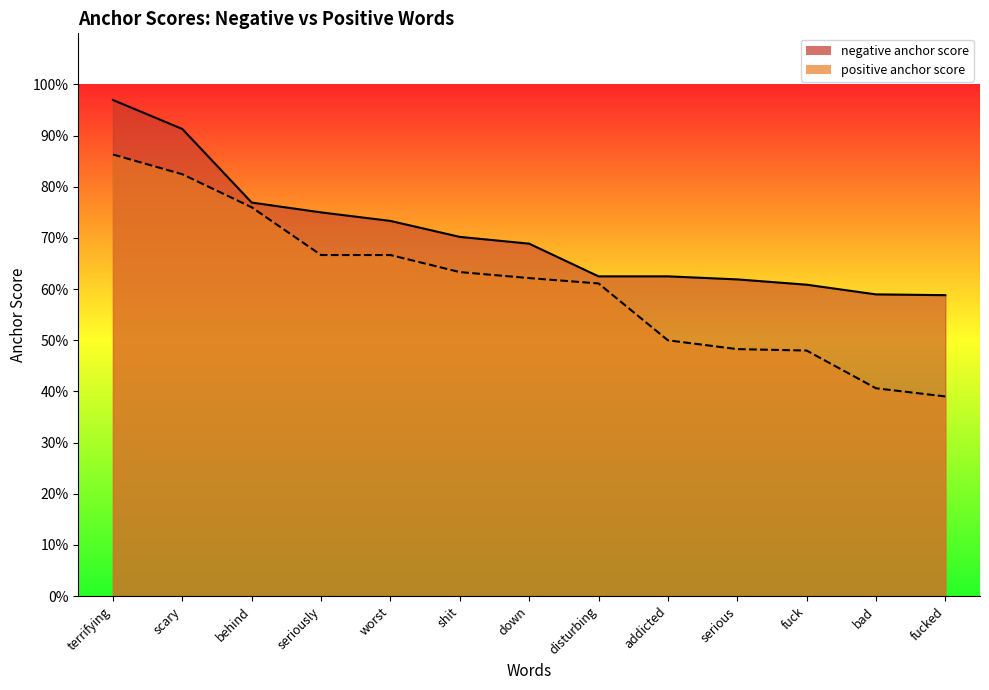

What position from the right is fucked?

1